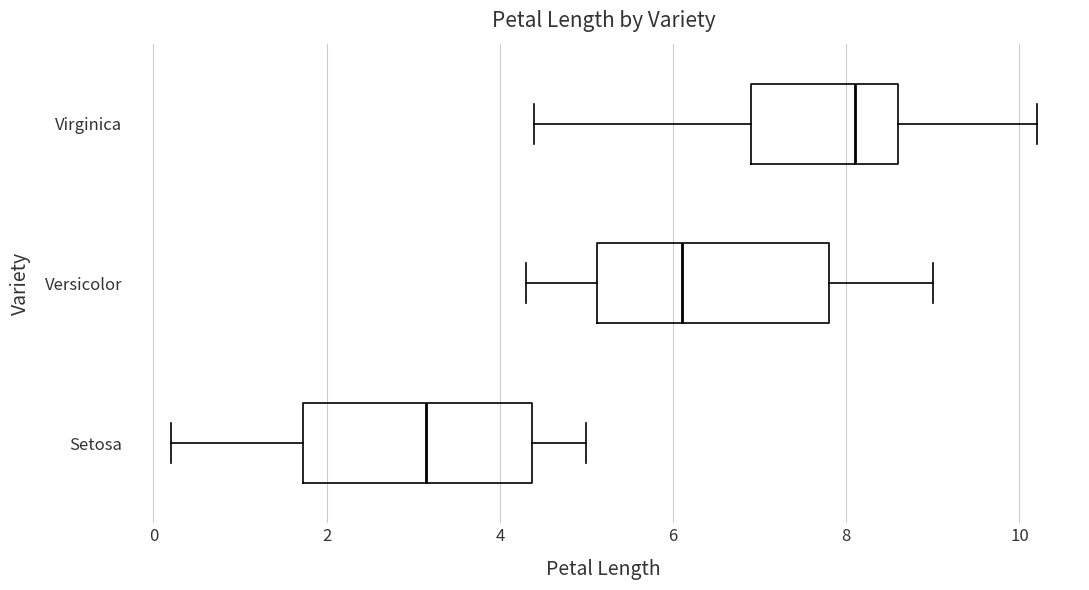

Where is the left edge of the box for Versicolor on the x-axis? The values are not printed on the chart, so give them approximately, as read against the axis.

5.2